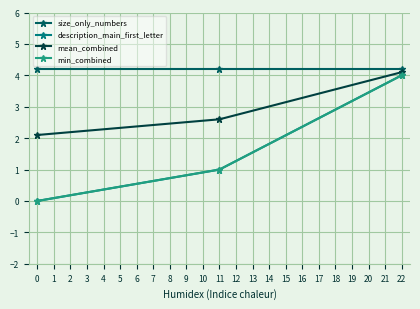

Does the chart have visible grid lines?

Yes